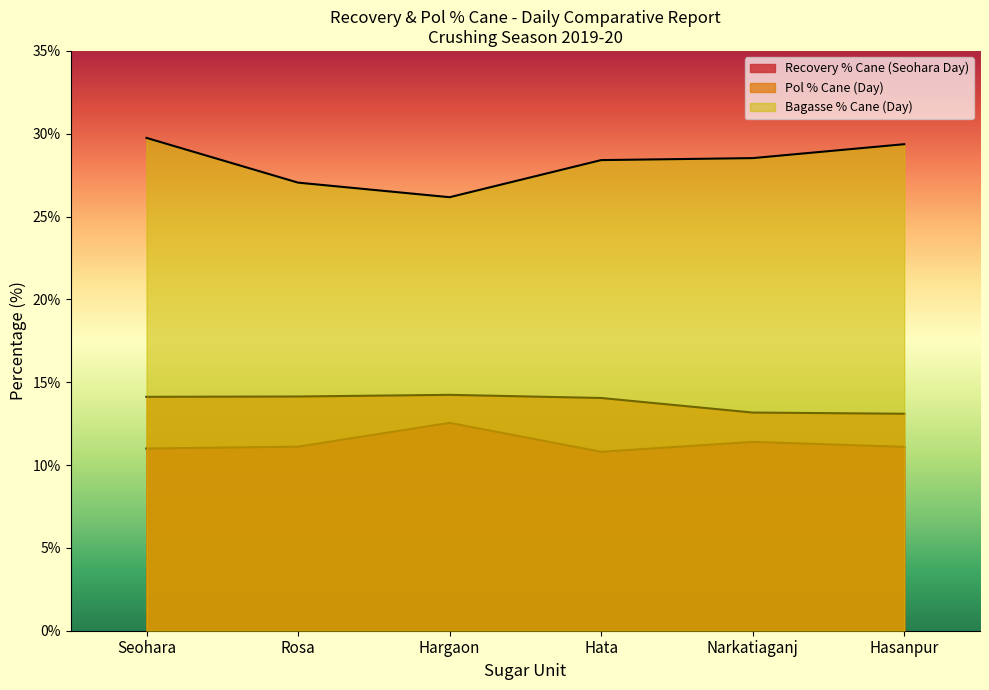

What is the difference between the maximum and minimum values in the Recovery % Cane (Seohara Day) series?

1.8